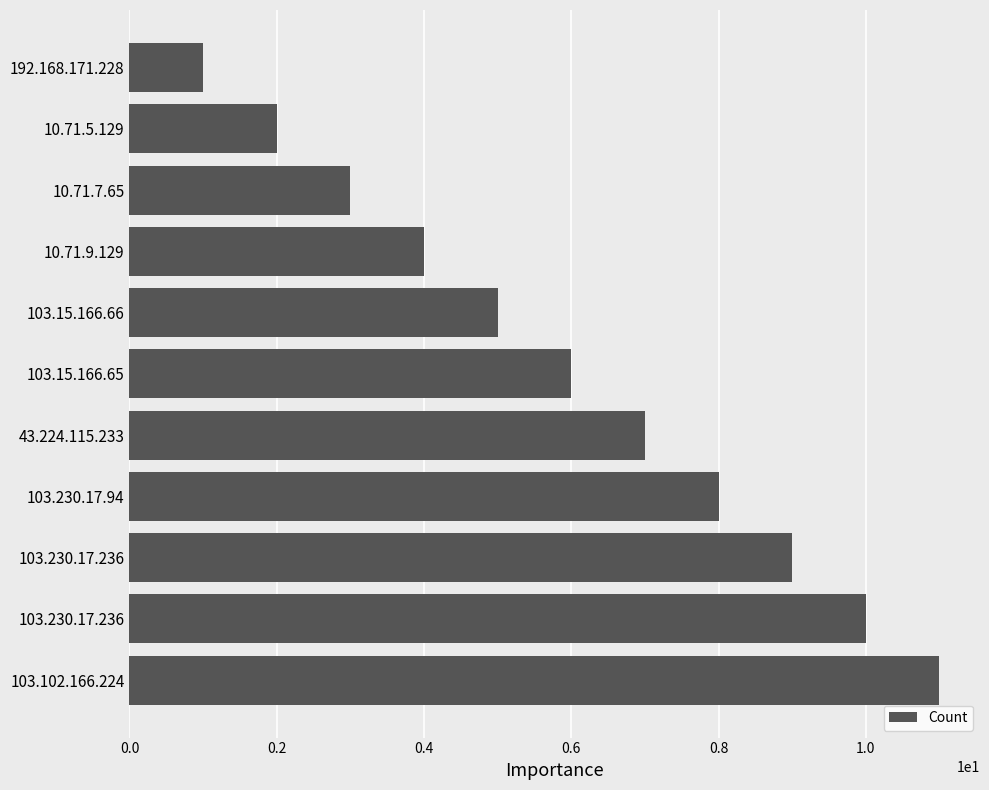

How many bars are there in total?

11